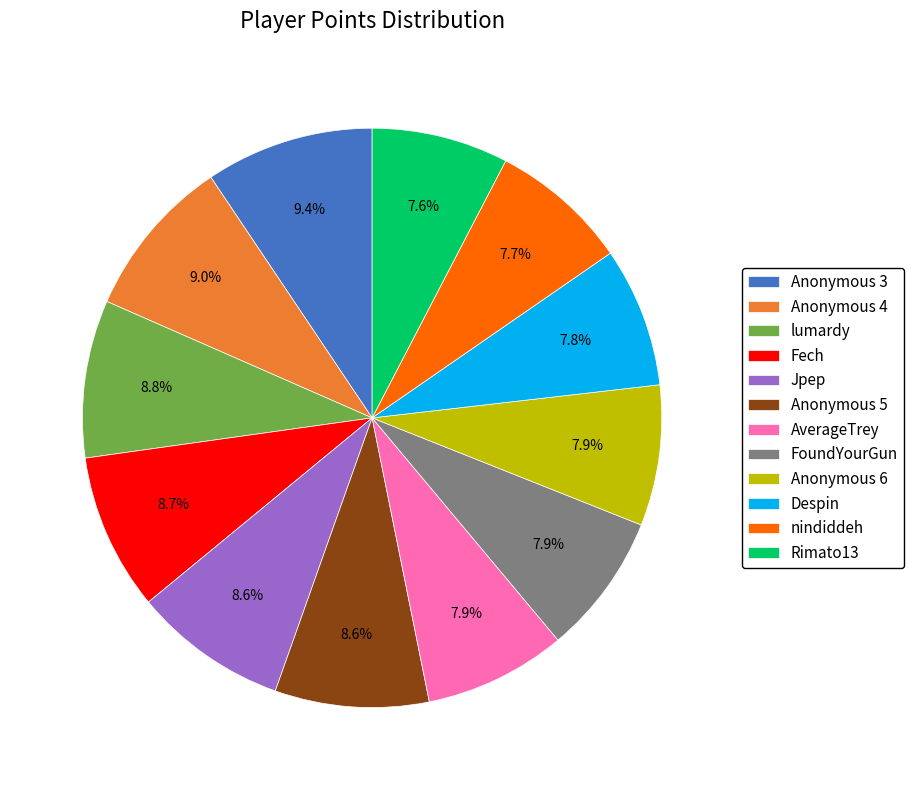

Is it true that lumardy is 9% of the pie?

True